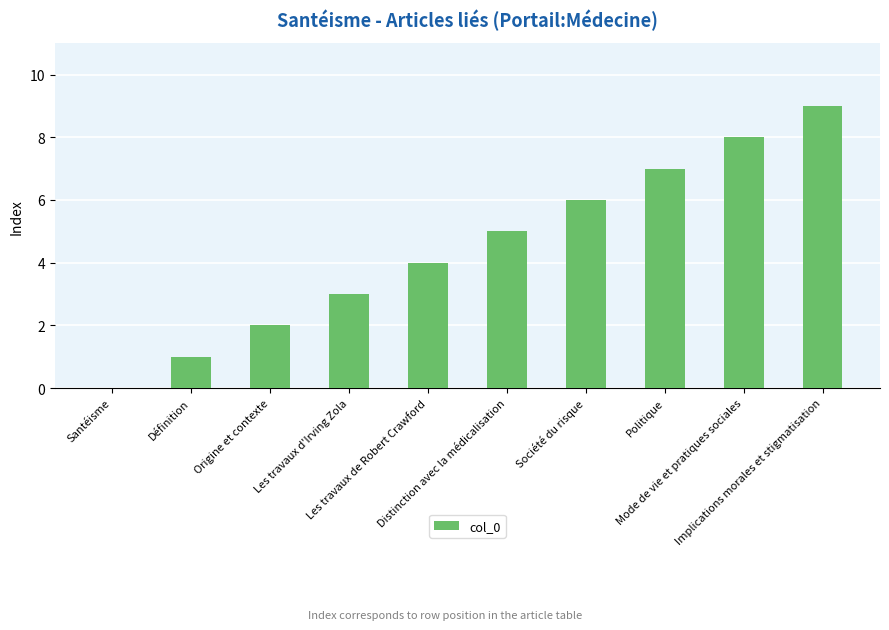

What is the sum of all values?

45